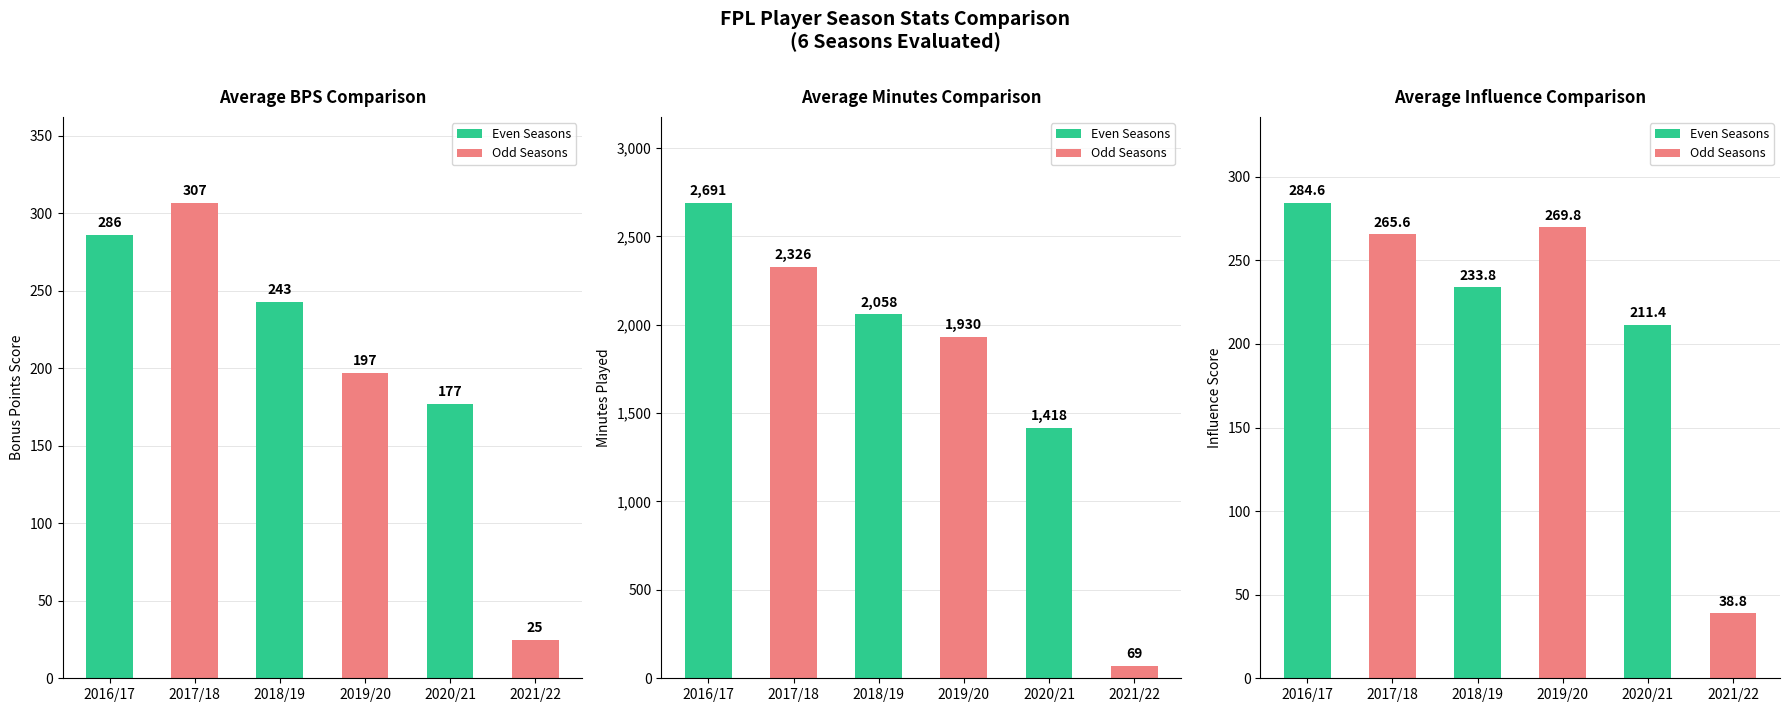

What is the label of the 4th bar from the left?

2019/20